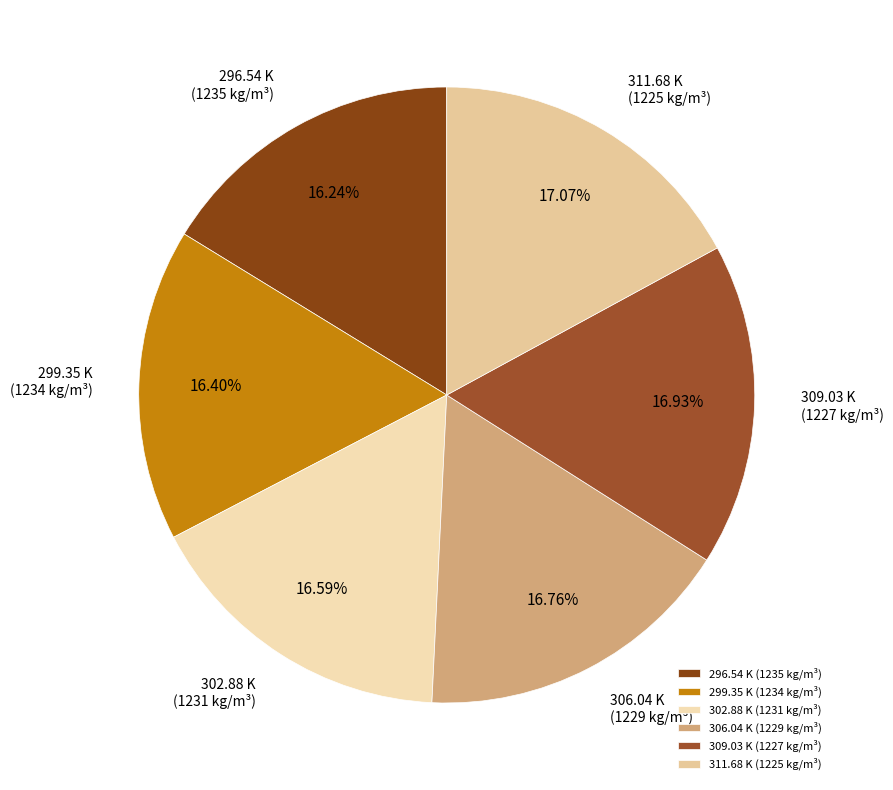

To the nearest percent, what is the combined percentage of 311.68 K and 296.54 K?

33%